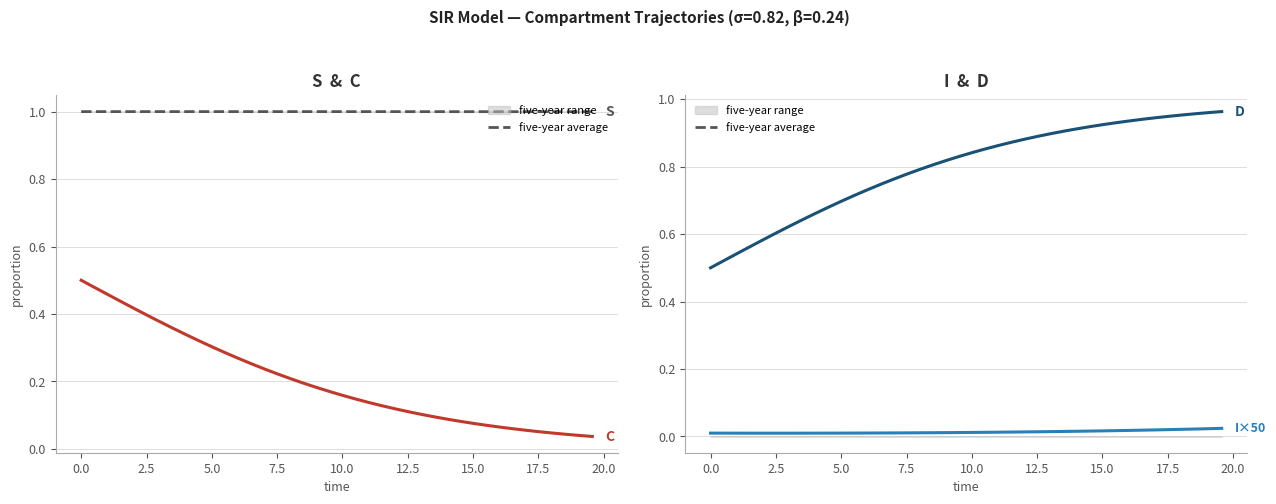

Count the five-year average values in the range 0 to 1.

40